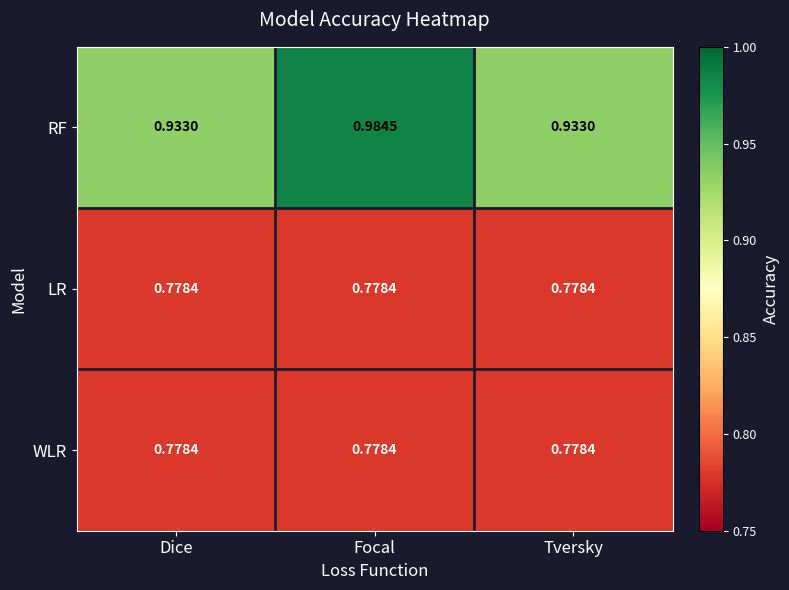

Is the value of RF at Dice greater than the value of WLR at Tversky?

Yes